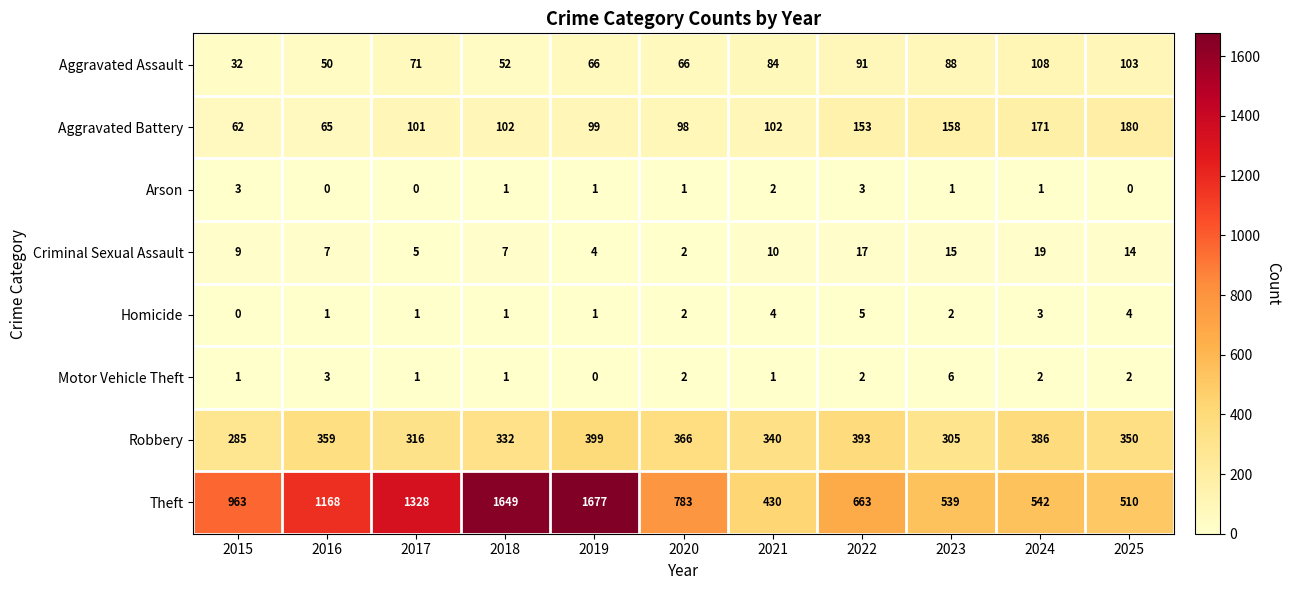

Which series changed the most between 2020 and 2025?

Theft